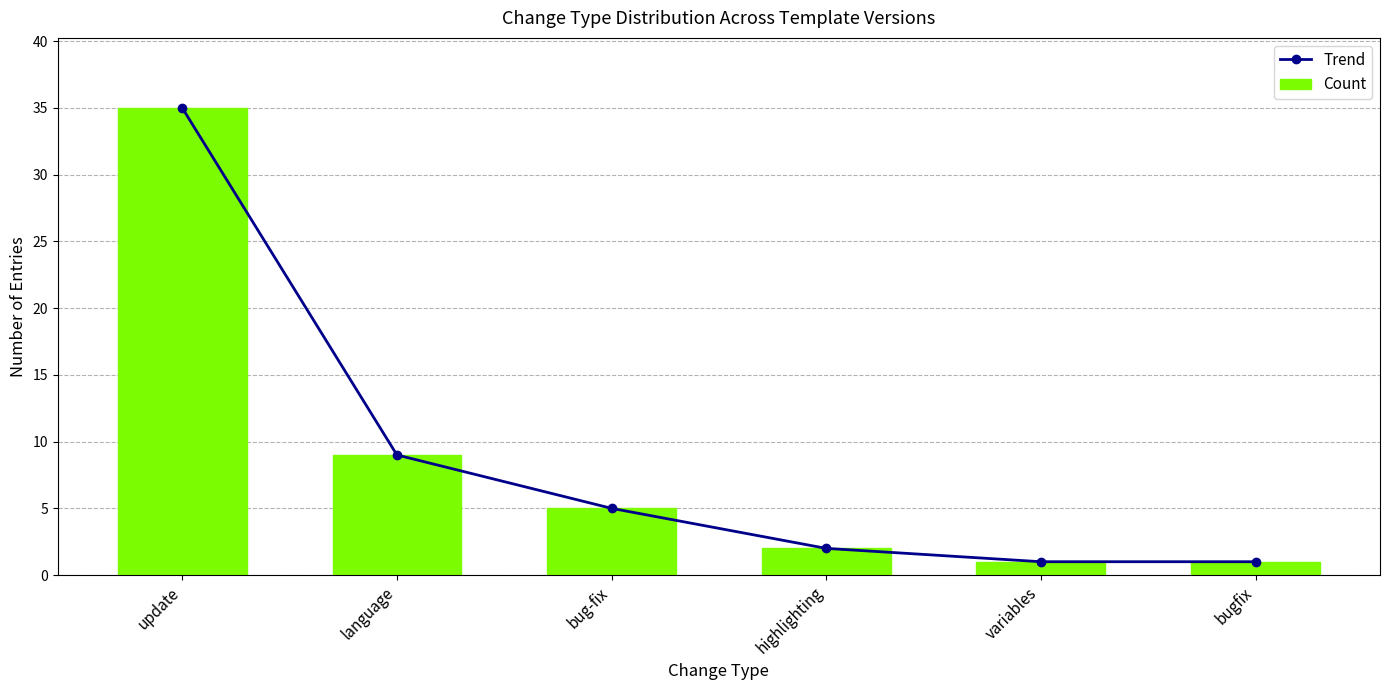

Reading right to left, what are all the values shown in this chart?

Trend: 1	1	2	5	9	35
Count: 1	1	2	5	9	35